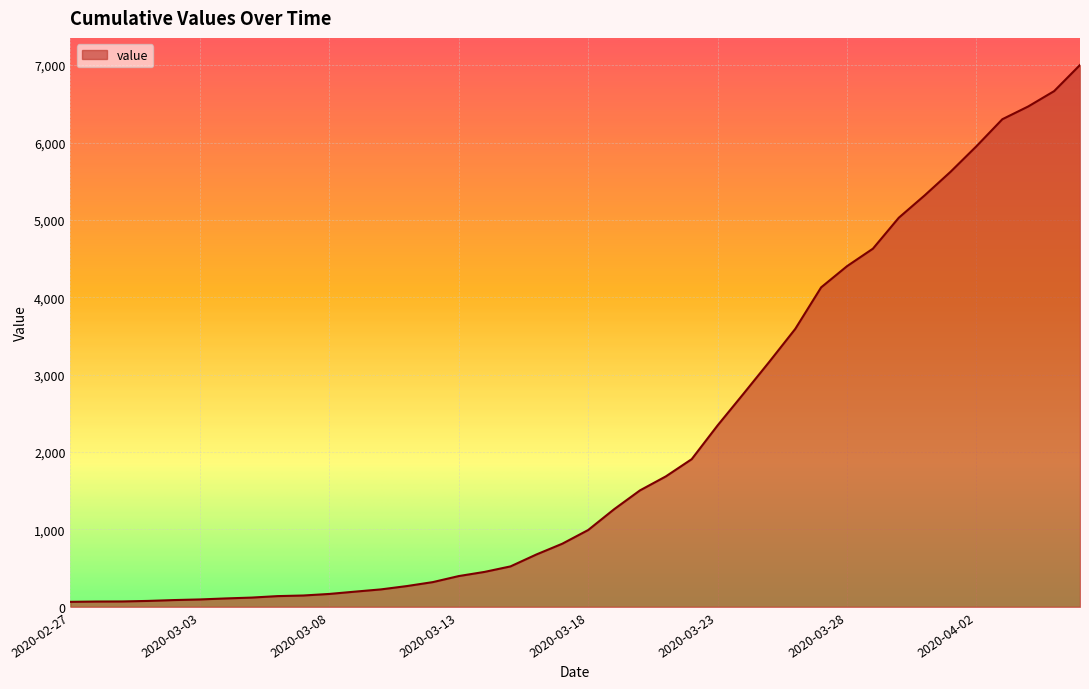

What is the difference between the maximum and minimum values?

6938